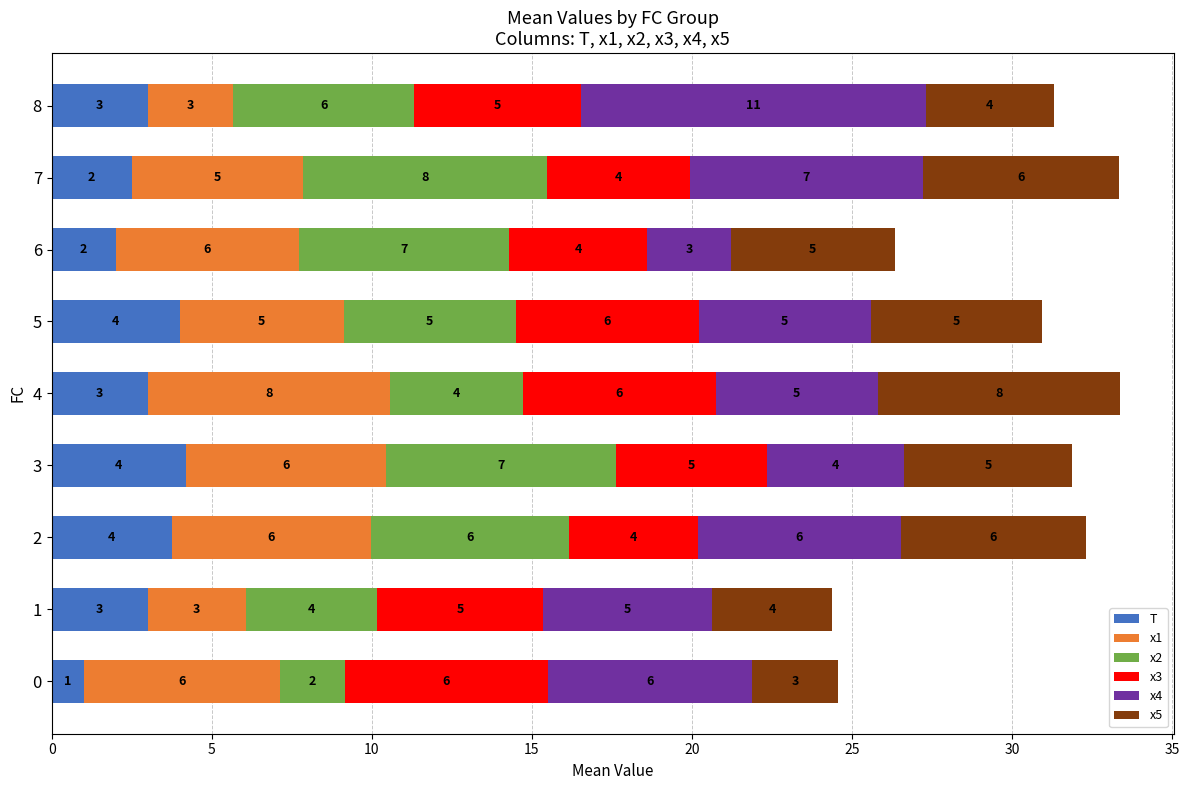

What is the lowest value of the T series?

1.0